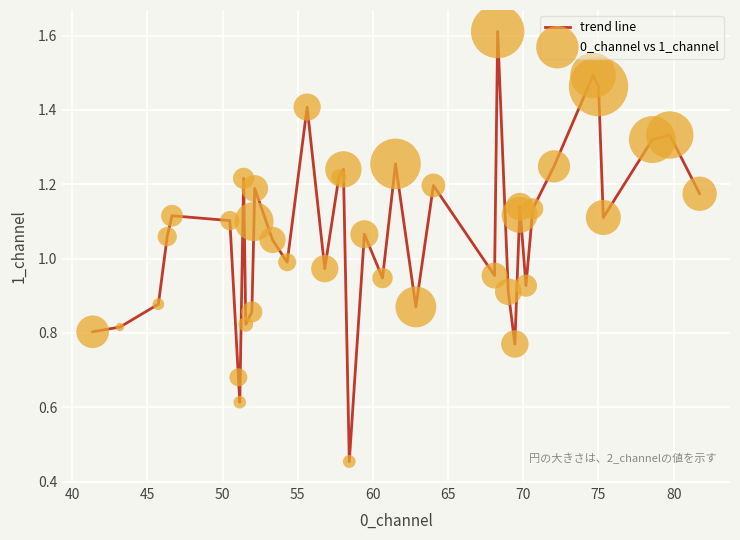

What is the greatest value displayed?

1.6